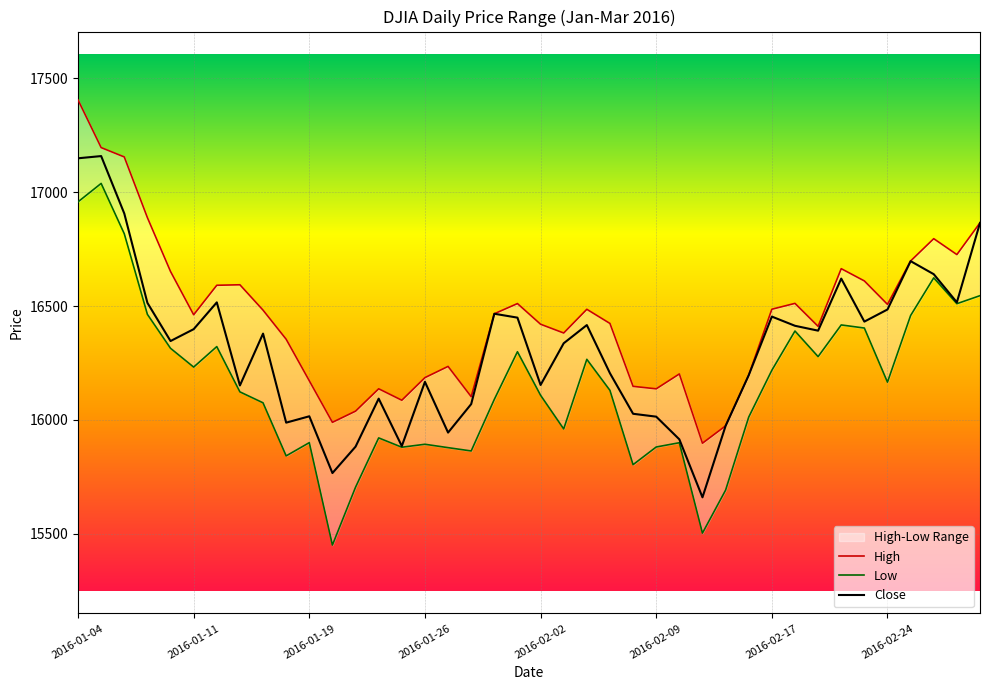

What is the value of the Low point at the 38th from the left?

16623.9